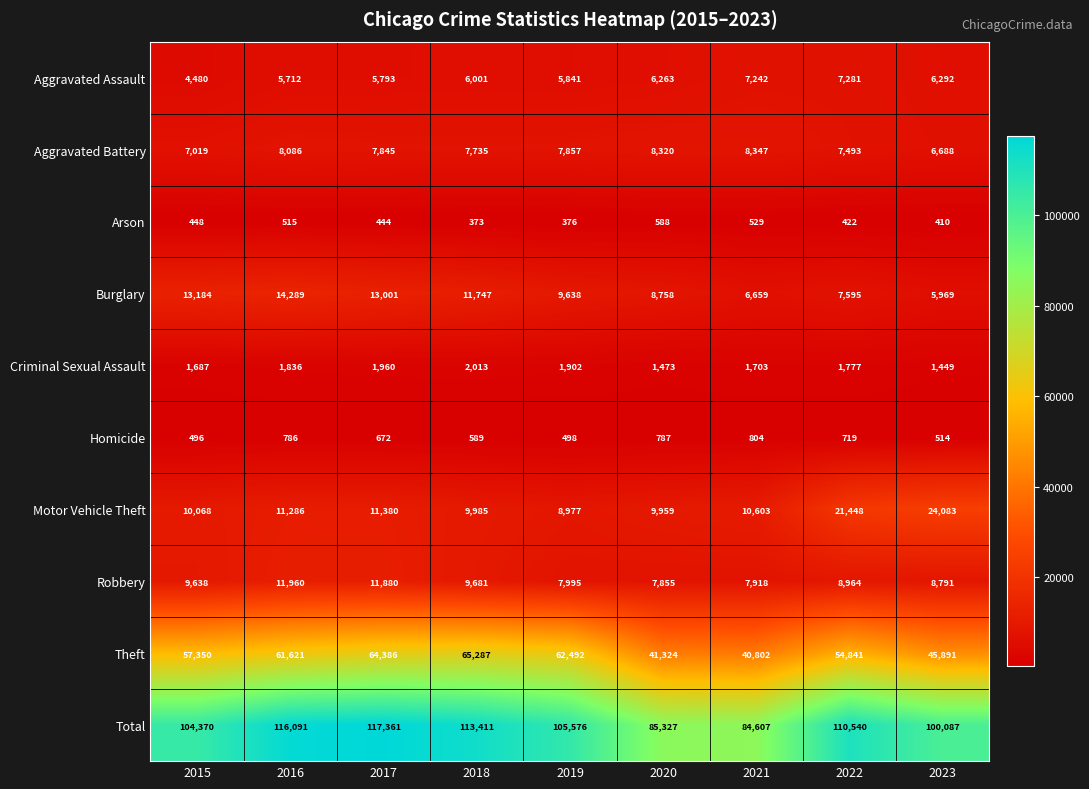

True or false: Homicide has a value of 1036 at 2018.

False